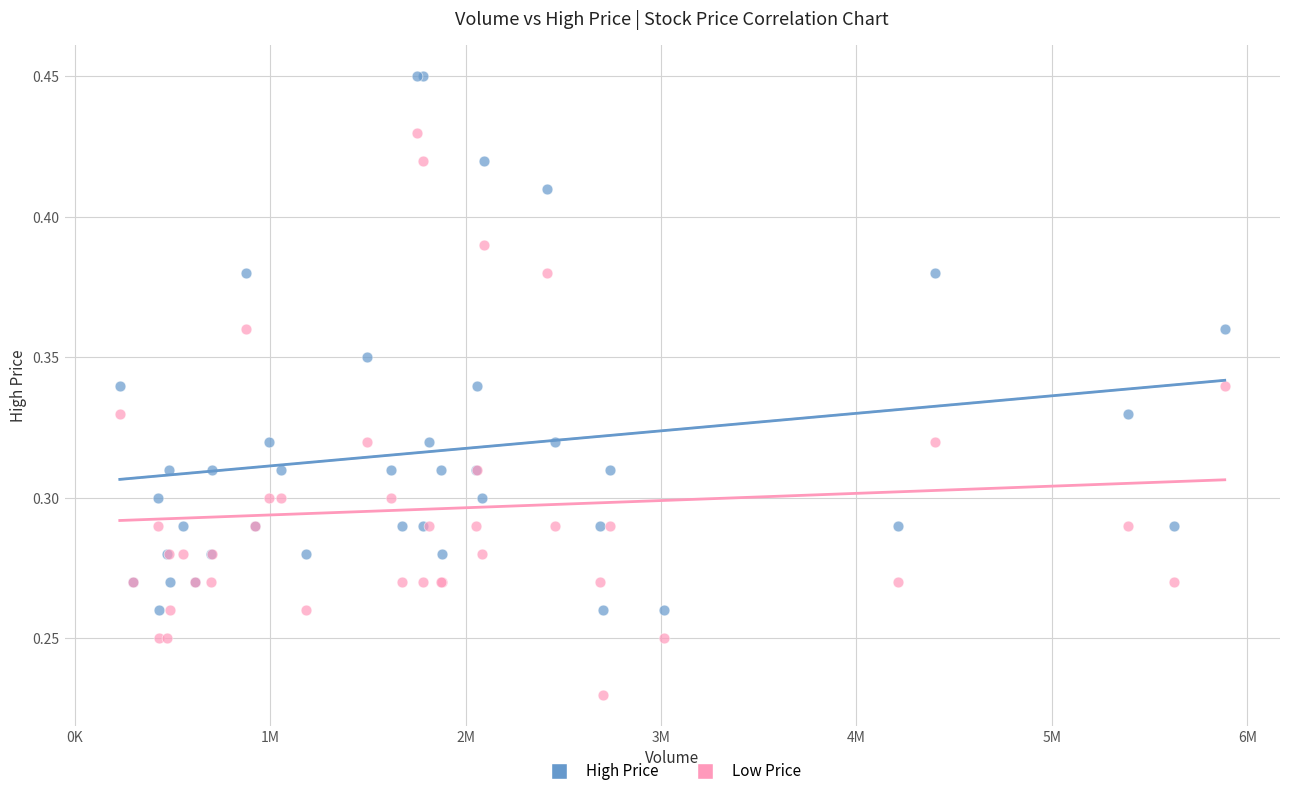

Which series contains the highest Y value?

High Price